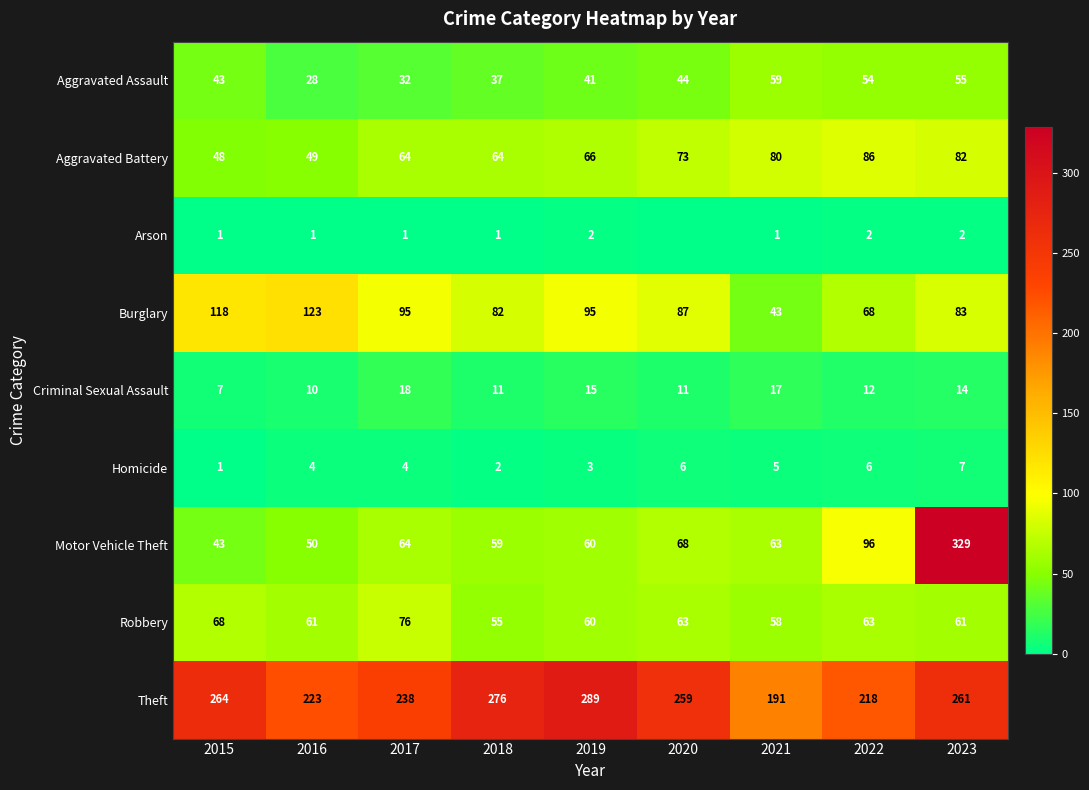

Rank the series at 2021 from highest to lowest value.

Theft, Aggravated Battery, Motor Vehicle Theft, Aggravated Assault, Robbery, Burglary, Criminal Sexual Assault, Homicide, Arson